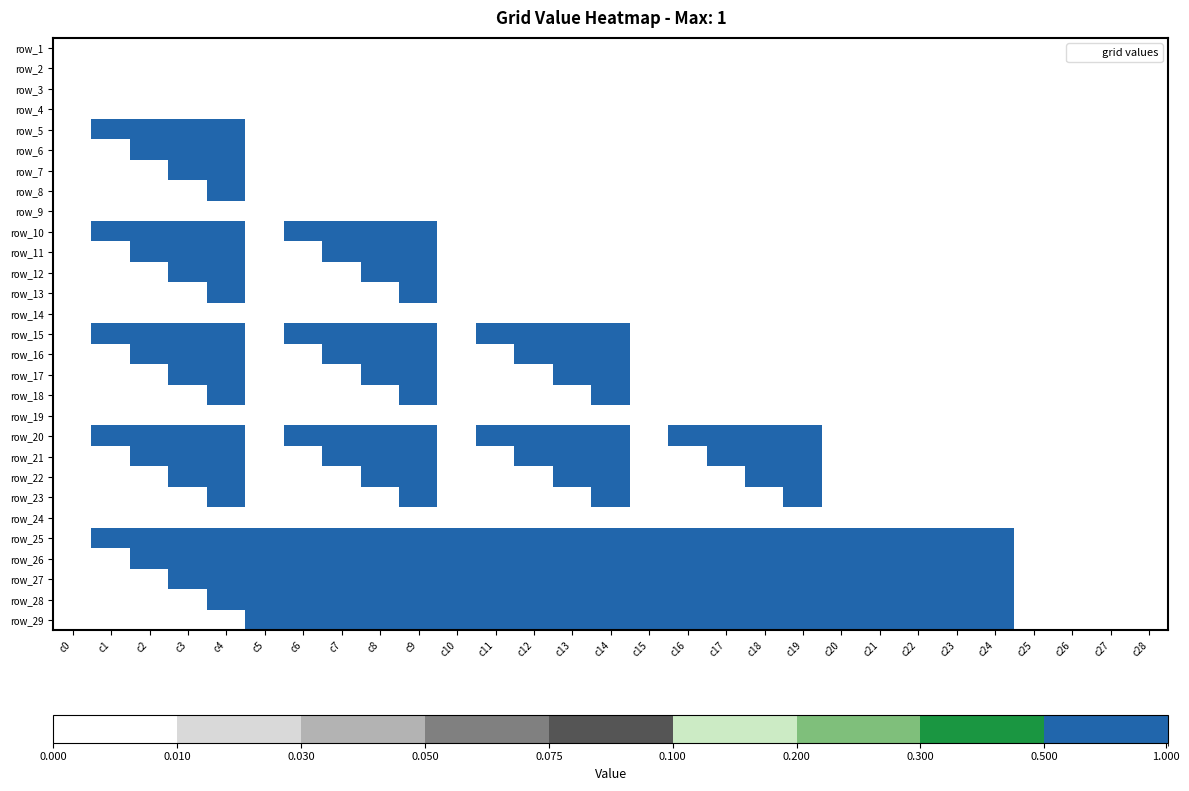

Is the value of row_6 at c18 greater than the value of row_13 at c19?

No